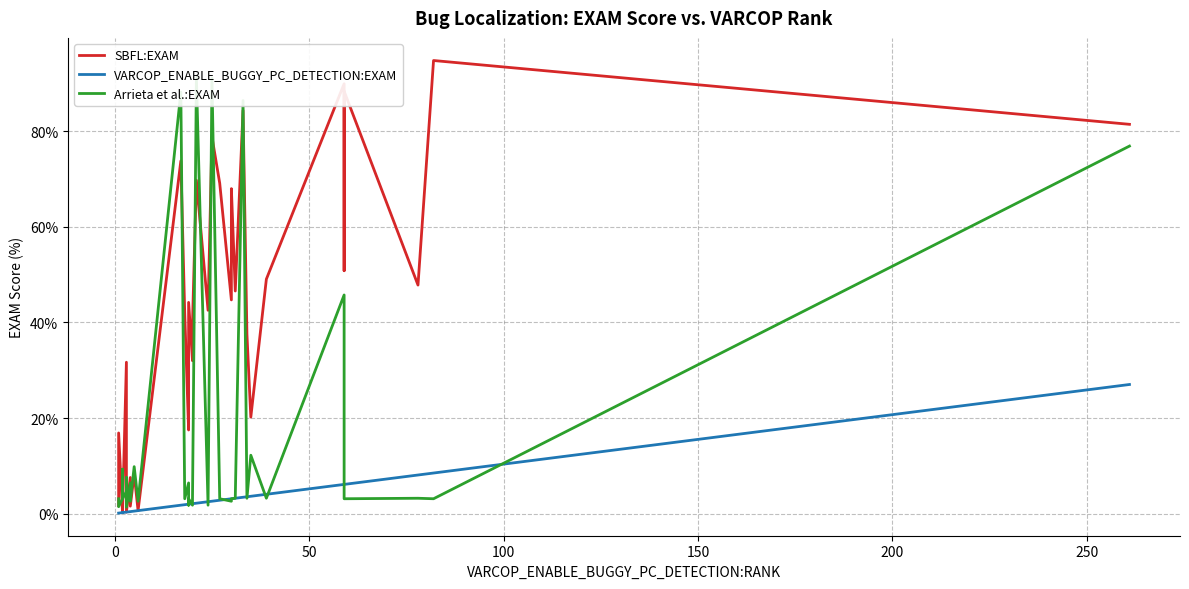

At how many categories does at least one series exceed 32?

22